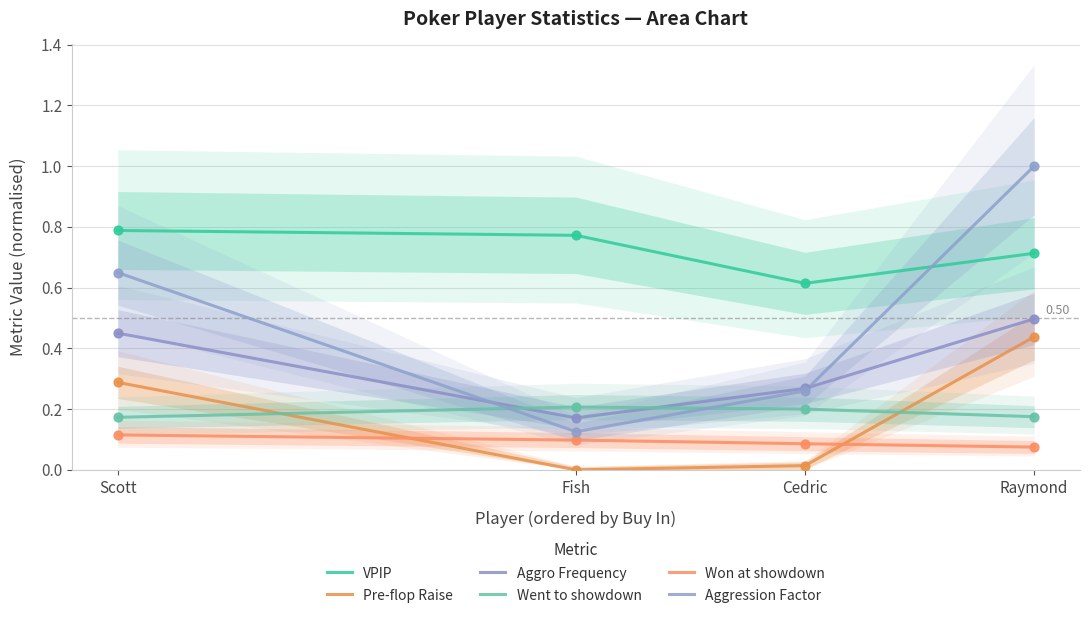

At which category is the sum across all series the highest?

Raymond